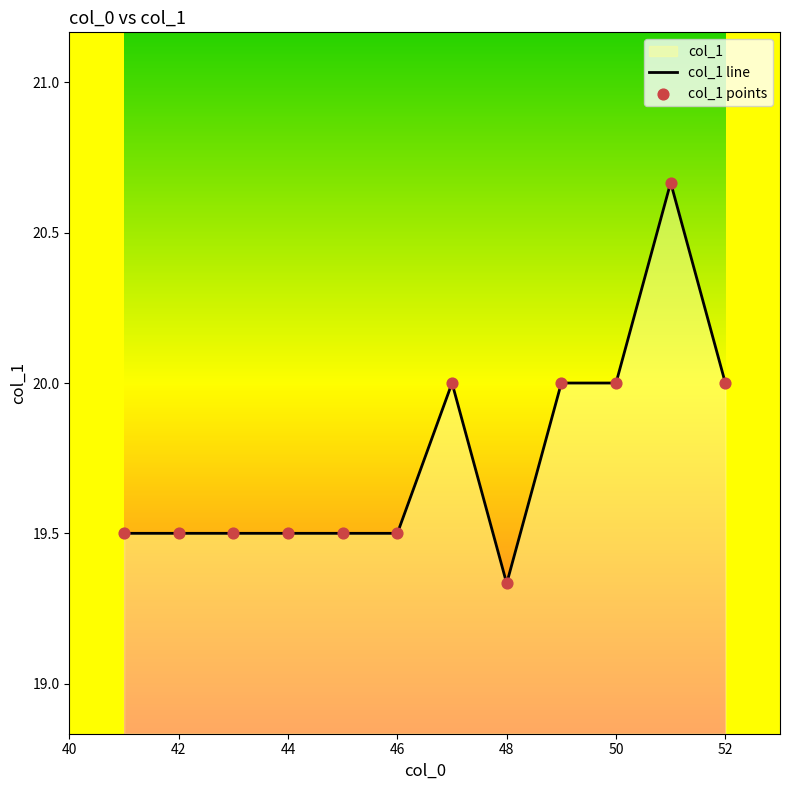

Which series has the widest spread of Y values?

col_1 line